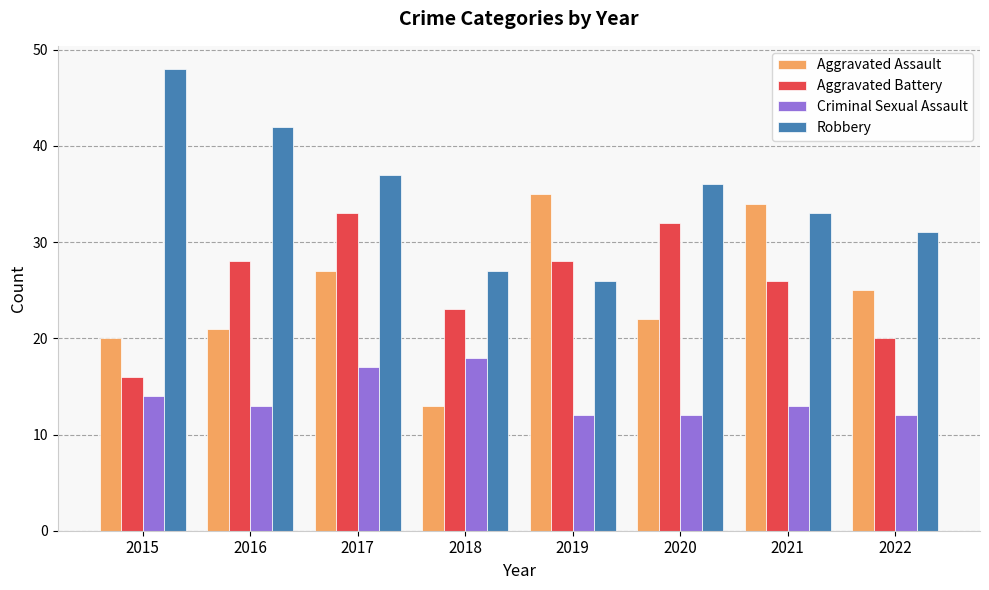

The value of Aggravated Battery at 2017 is 44. True or false?

False